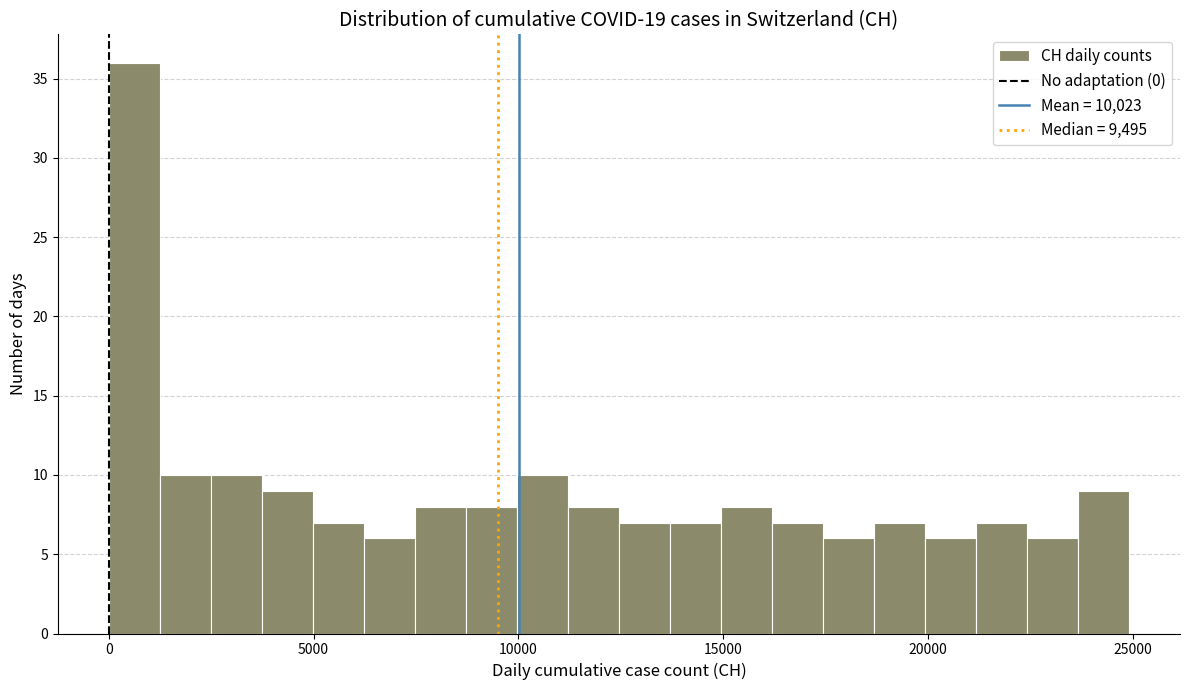

Read against the x-axis, roughly where is the centre of the tallest bar?

500